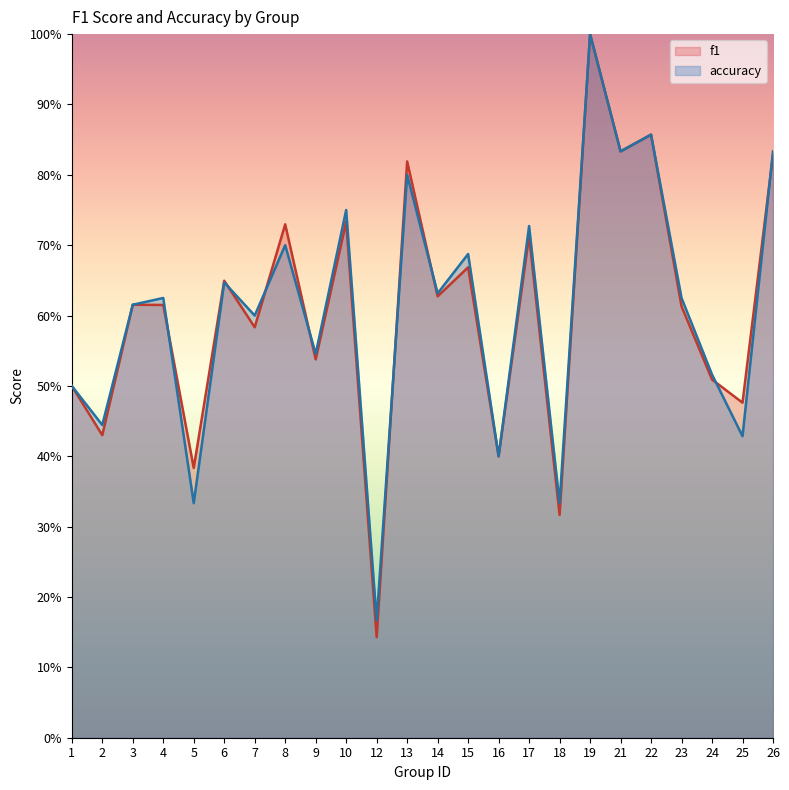

Rank the categories by f1 value from lowest to highest.

12, 18, 5, 16, 2, 25, 1, 24, 9, 7, 23, 4, 3, 14, 6, 15, 17, 8, 10, 13, 26, 21, 22, 19